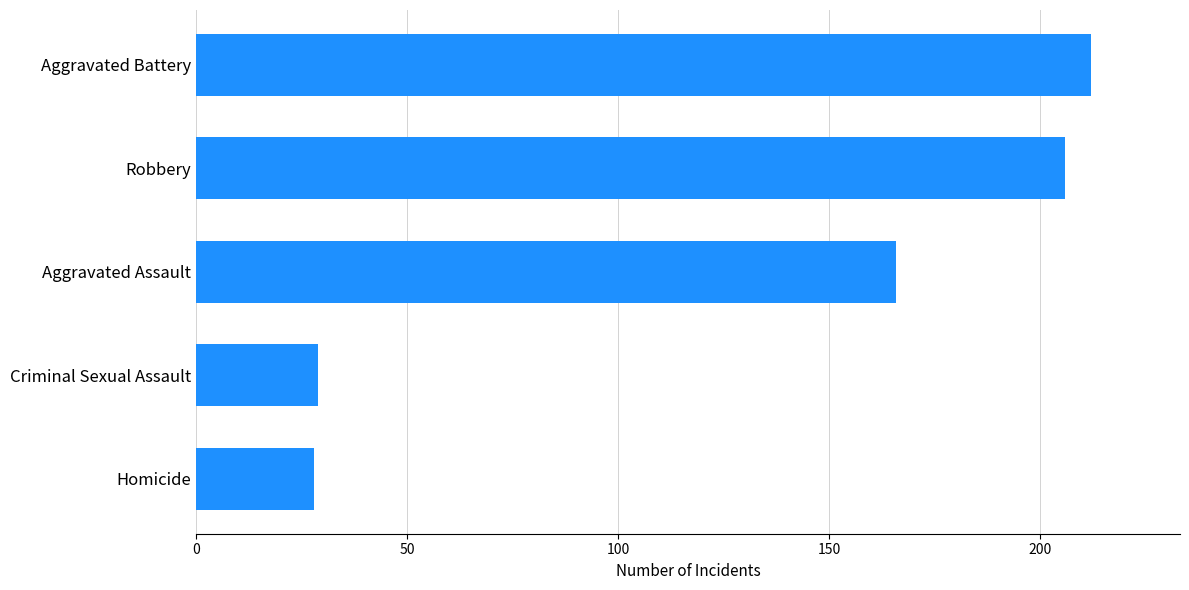

True or false: the data shows 206 at Robbery.

True